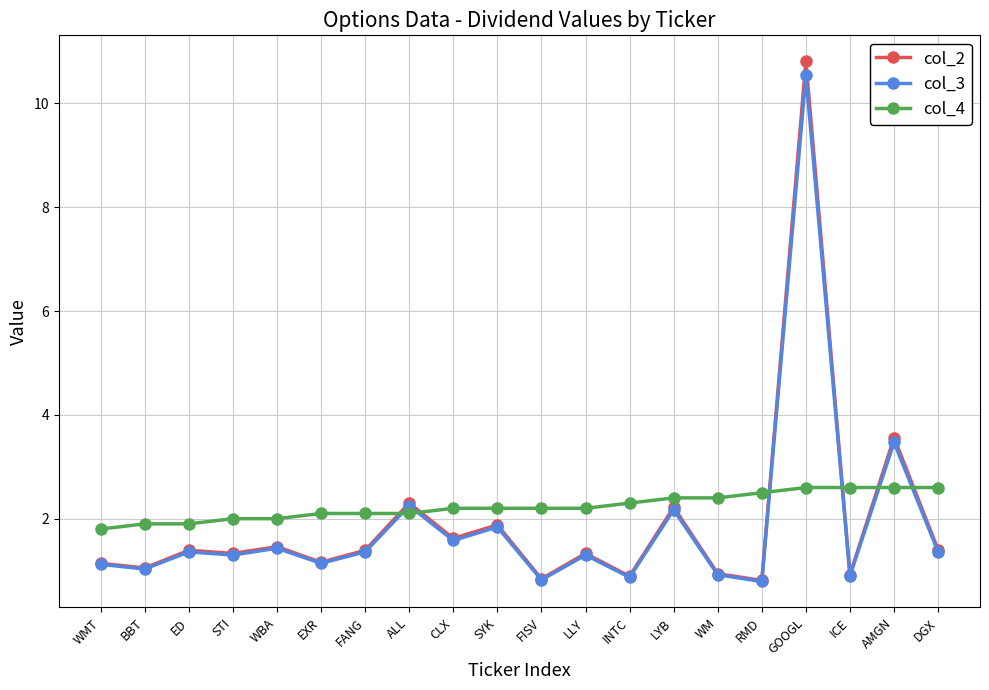

What is the difference between the highest and lowest values at ED?

0.5